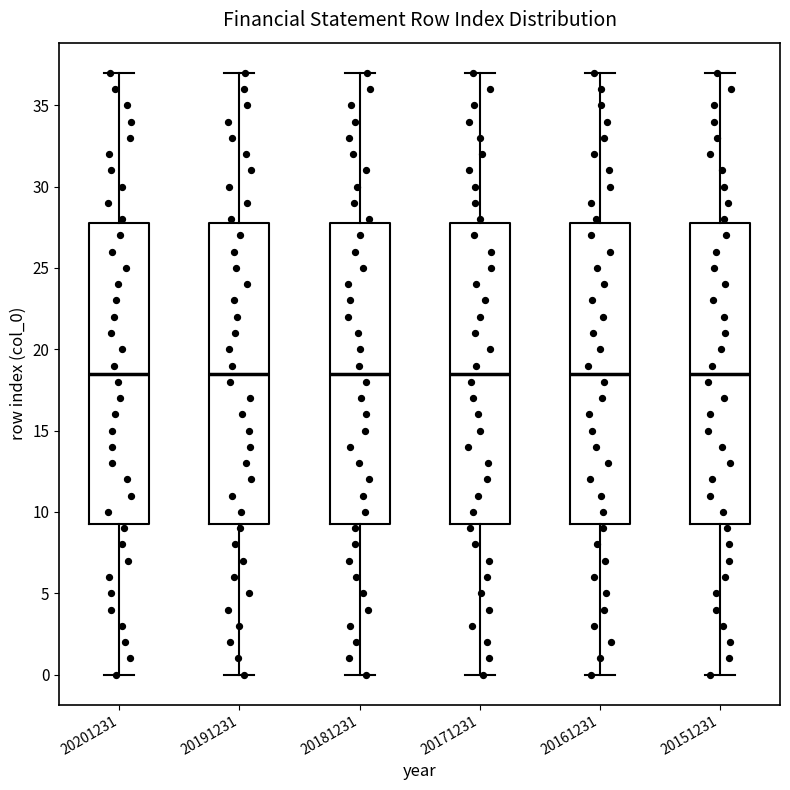

Where does the lower whisker of the box at x = 20161231 end on the y-axis? The values are not printed on the chart, so give them approximately, as read against the axis.

0.0